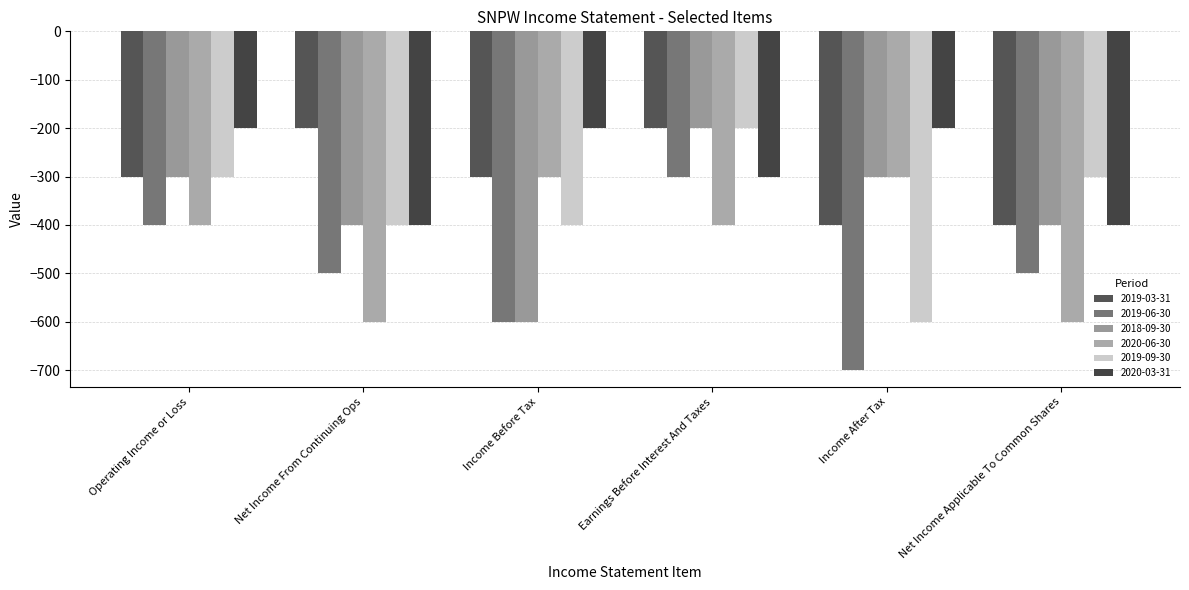

How many bars are there in each group?

6